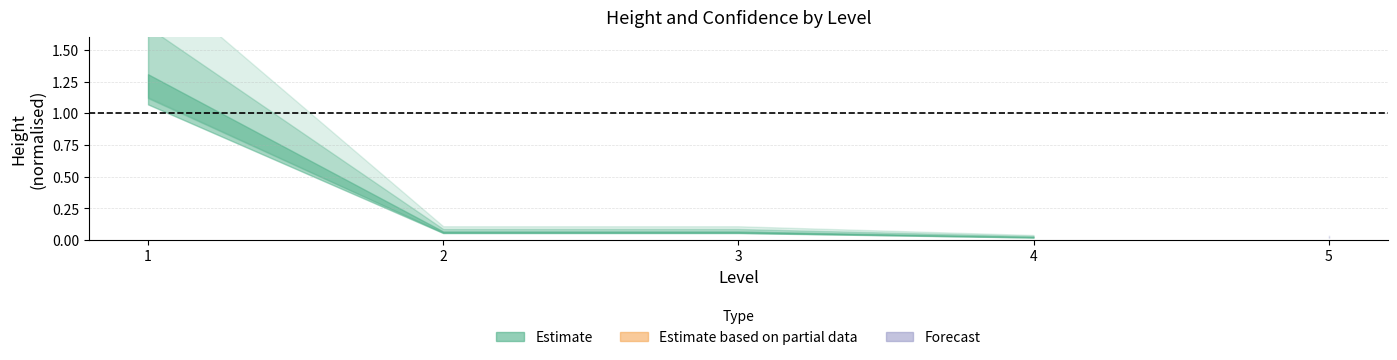

Which label corresponds to the largest value in the chart?

1